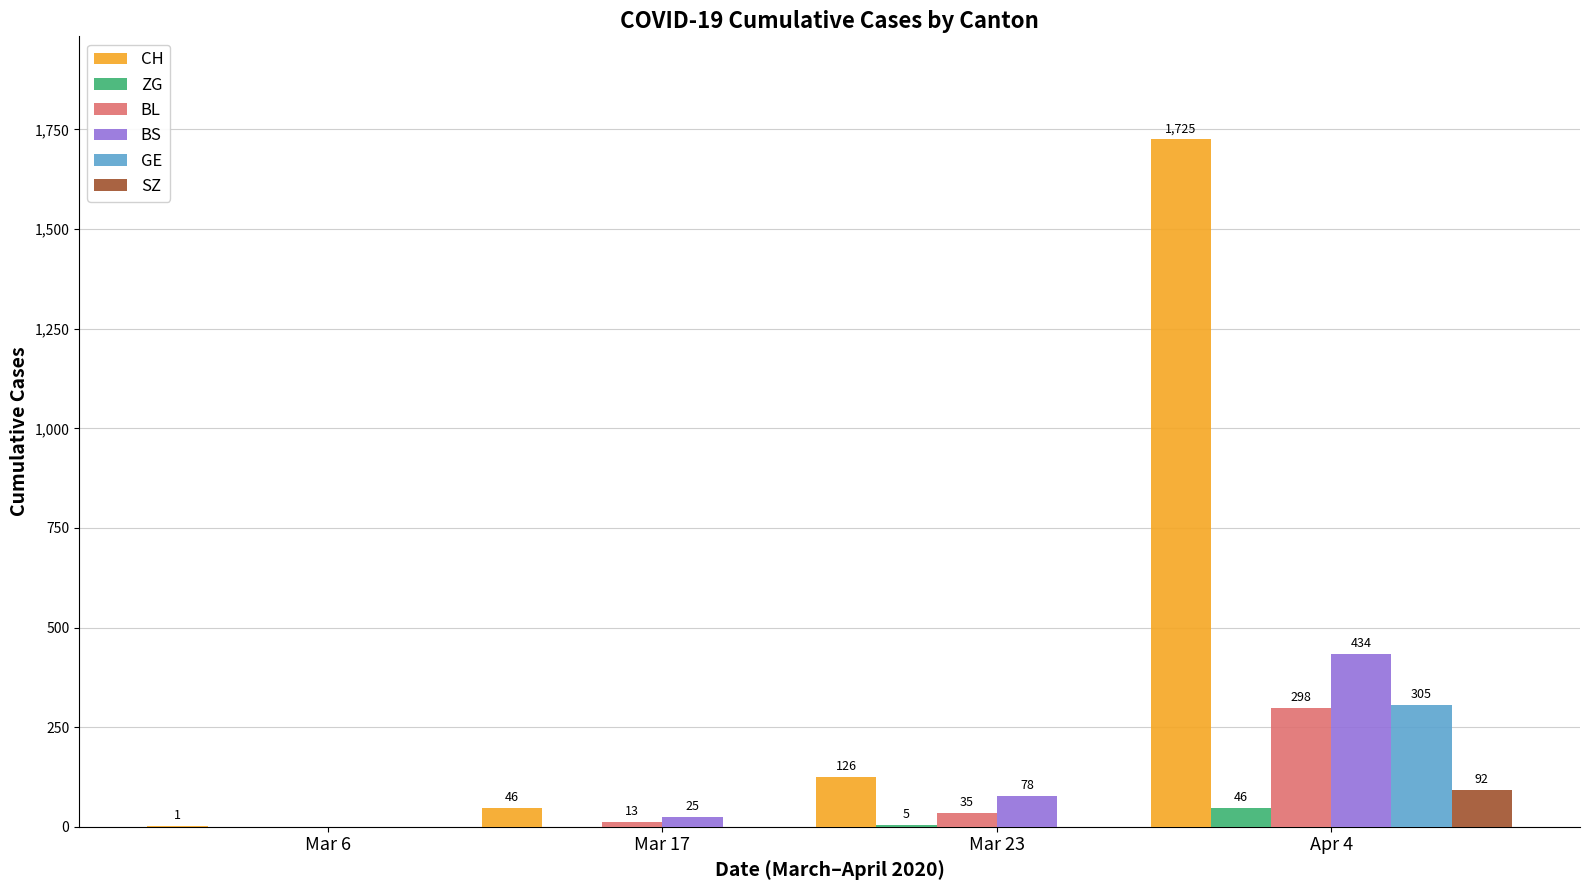

At which category is the sum across all series the highest?

Apr 4